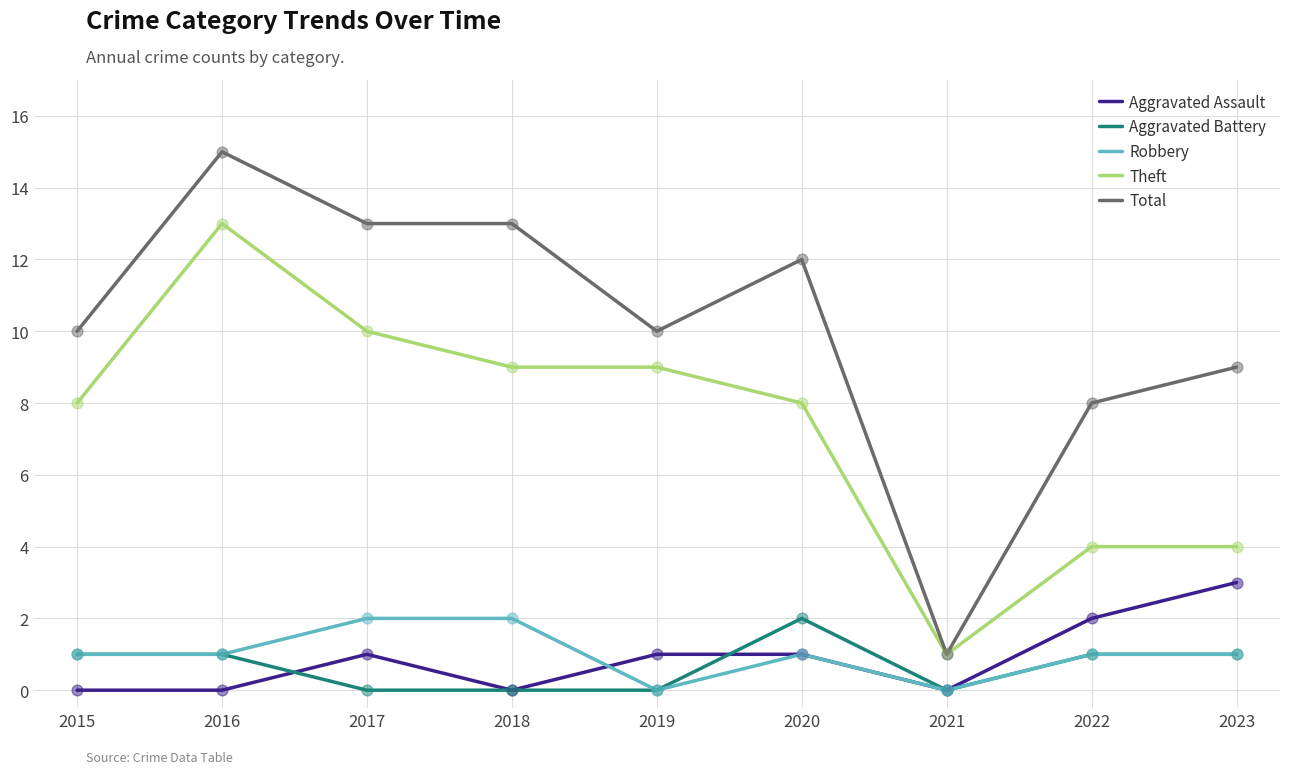

At how many categories does at least one series exceed 2?

8